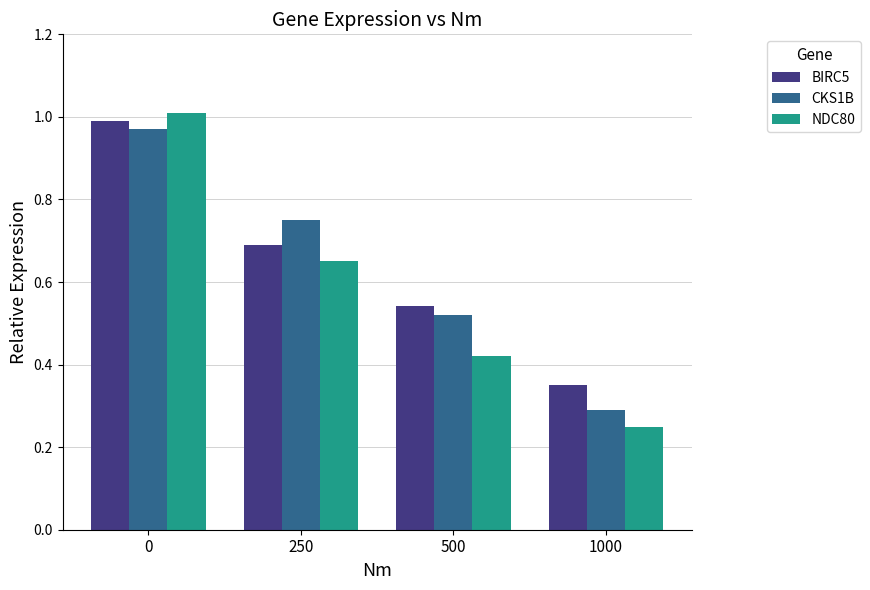

At how many categories does at least one series exceed 0?

4